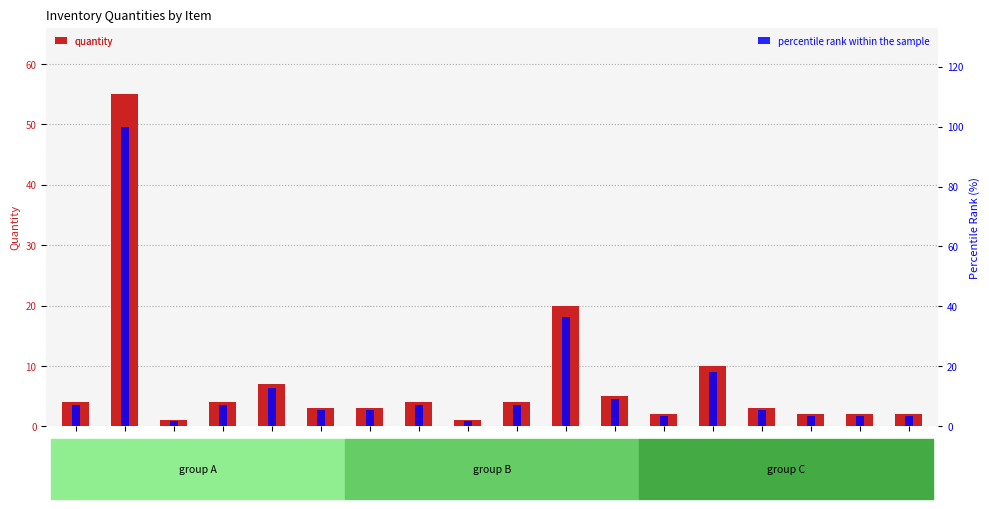

What is the total value across all series at inv003?

2.8